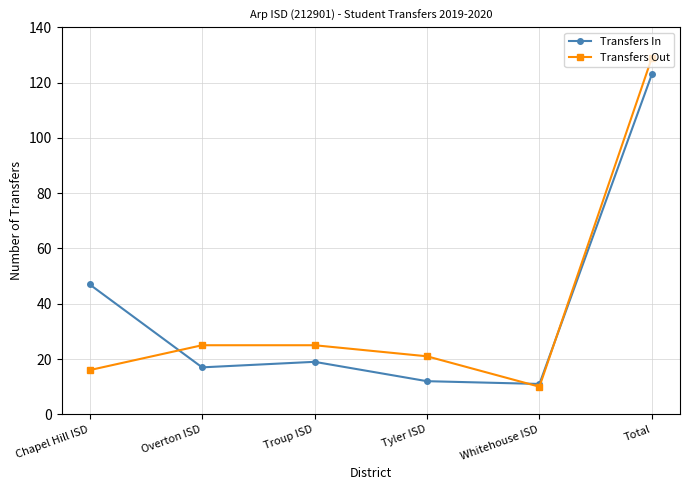

Rank the series by their maximum value, from highest to lowest.

Transfers Out, Transfers In